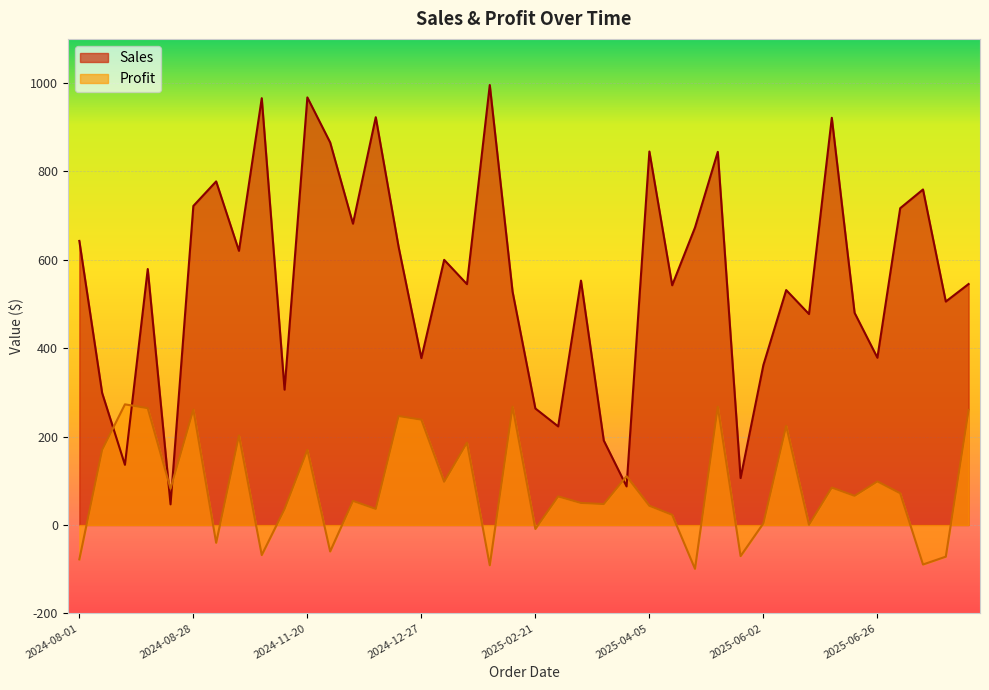

Rank the series by their average value, from lowest to highest.

Profit, Sales